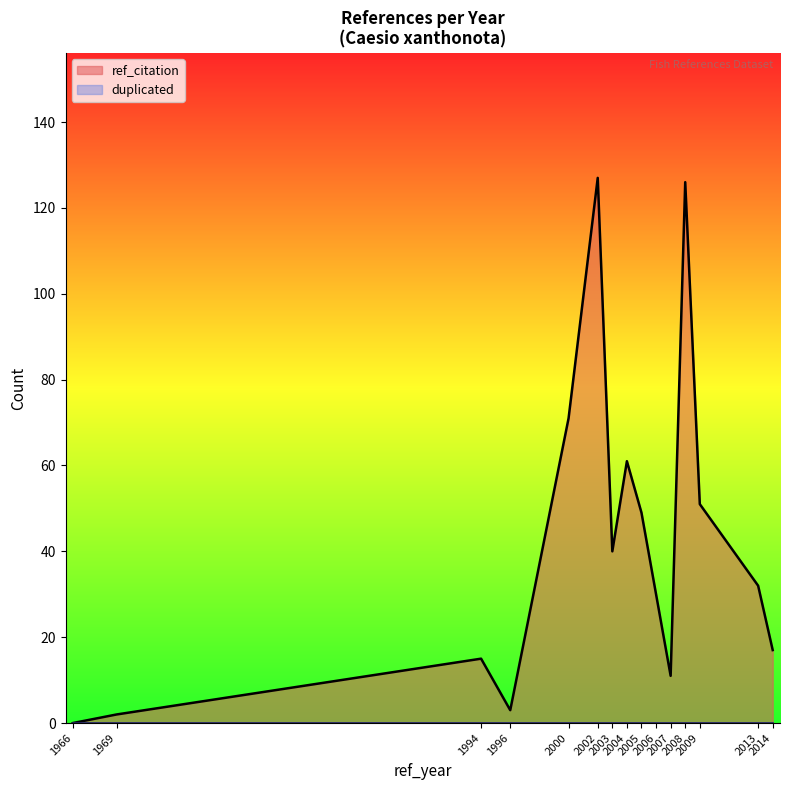

Which series has the widest spread of values?

ref_citation